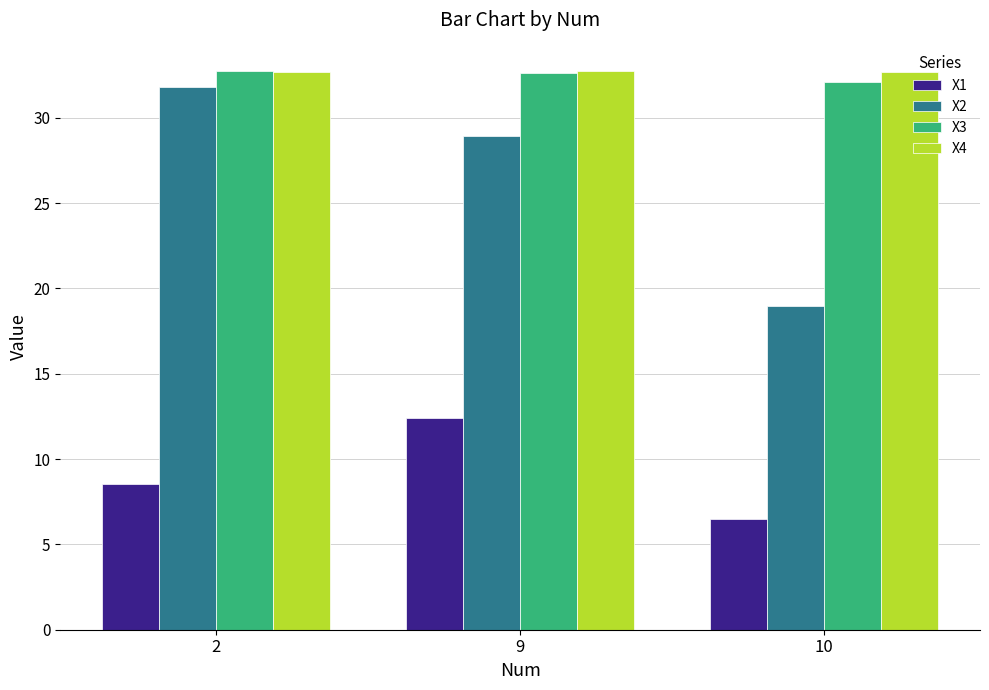

Where does the X1 series first go above 8?

2